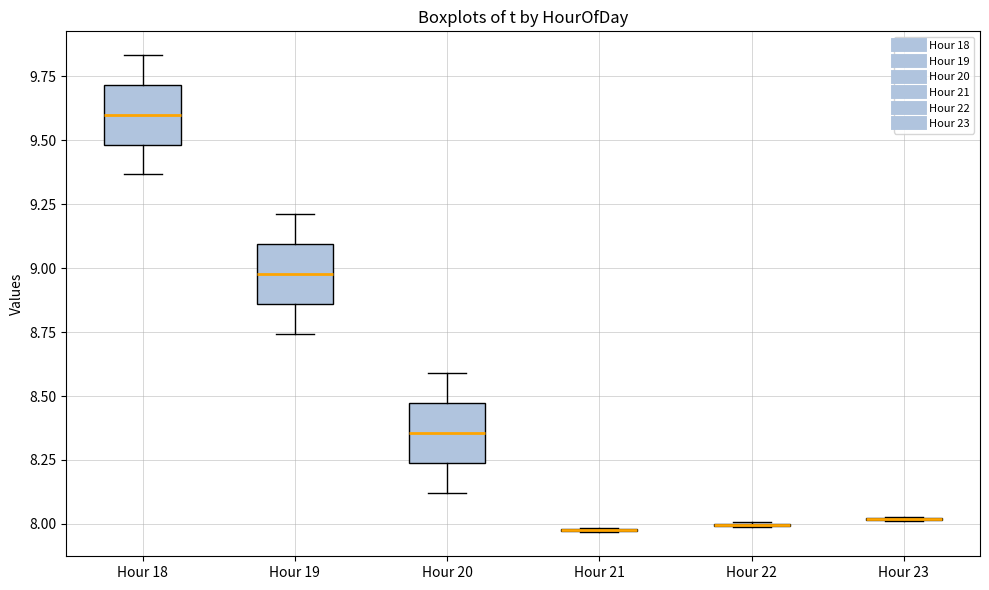

Reading left to right, transcribe this box plot: for each box, give where its median line is, the range the box spans, and where its two whiskers end, as read against the y-axis. The values are not printed on the chart, so give them approximately, as read against the axis.

Hour 18: median 9.60, box 9.50 to 9.70, whiskers 9.35 to 9.85
Hour 19: median 9.00, box 8.85 to 9.10, whiskers 8.75 to 9.20
Hour 20: median 8.35, box 8.25 to 8.45, whiskers 8.10 to 8.60
Hour 21: box collapsed to a line at 8.00, whiskers 7.95 to 8.00
Hour 22: box collapsed to a line at 8.00, whiskers 8.00 to 8.00
Hour 23: box collapsed to a line at 8.00, whiskers 8.00 to 8.05